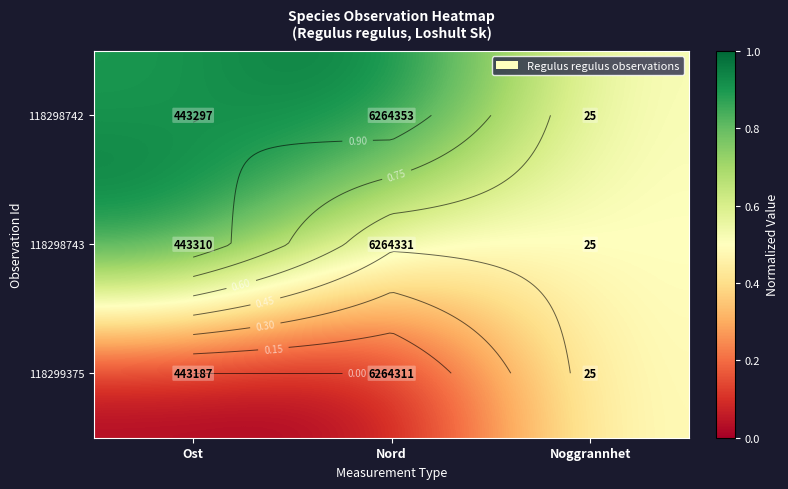

What is the difference between the maximum and minimum values in the 118298743 series?

0.5